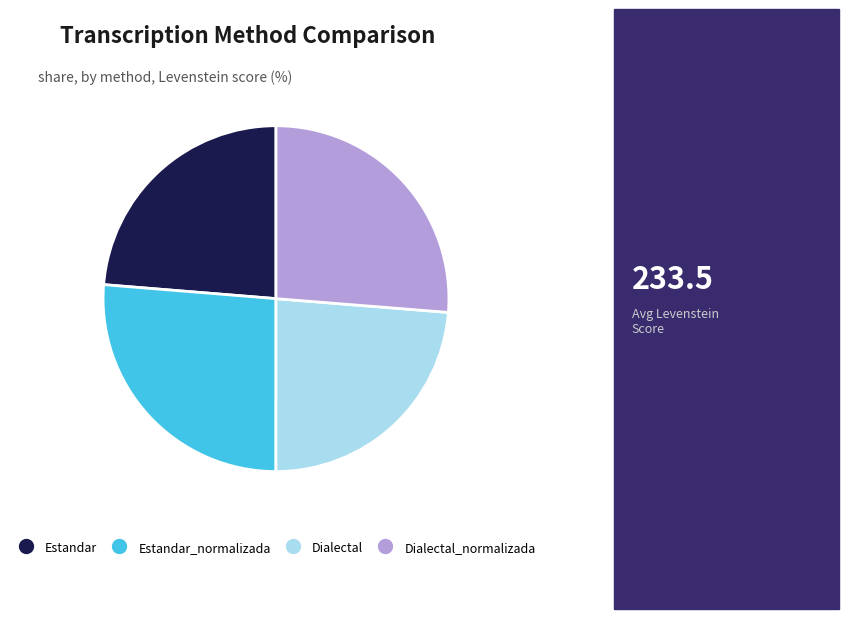

Does any single category account for the majority?

No